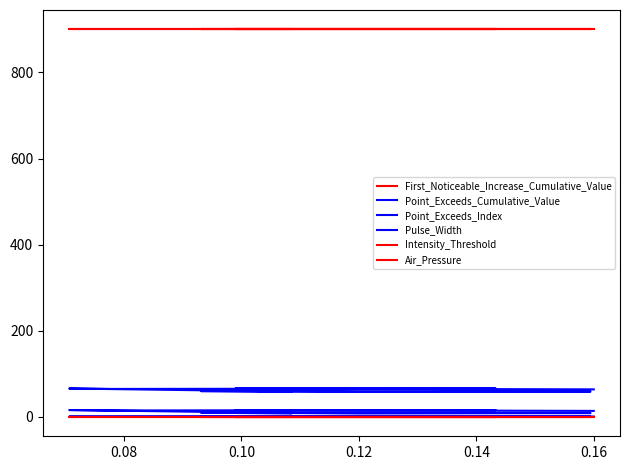

Is it true that Air_Pressure equals 400.4 at 7?

False